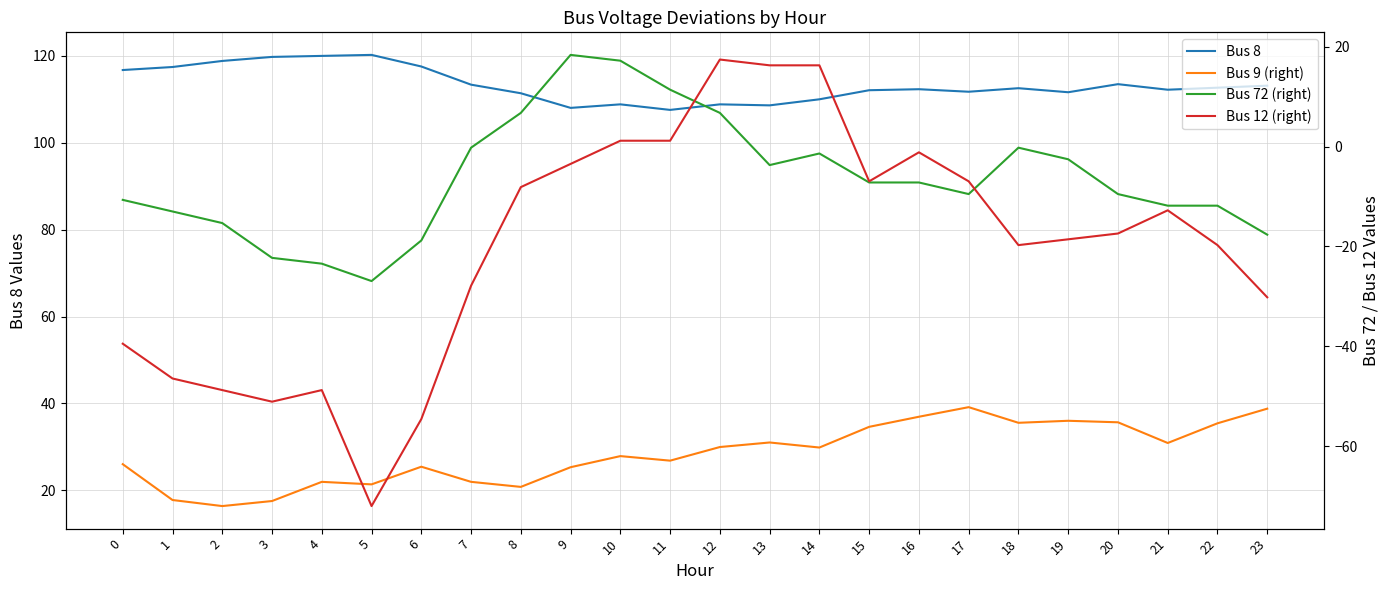

Which series has the widest spread of values?

Bus 12 (right)